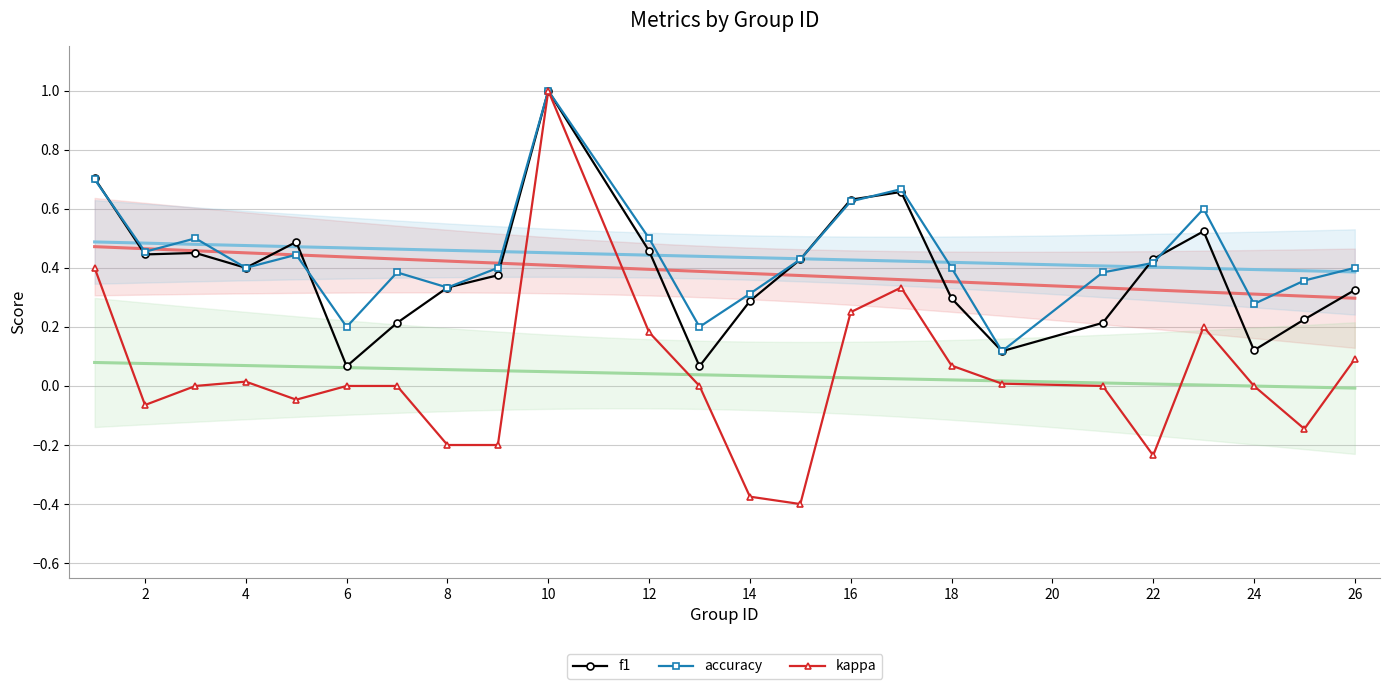

What is the highest value of the f1 series?

1.0